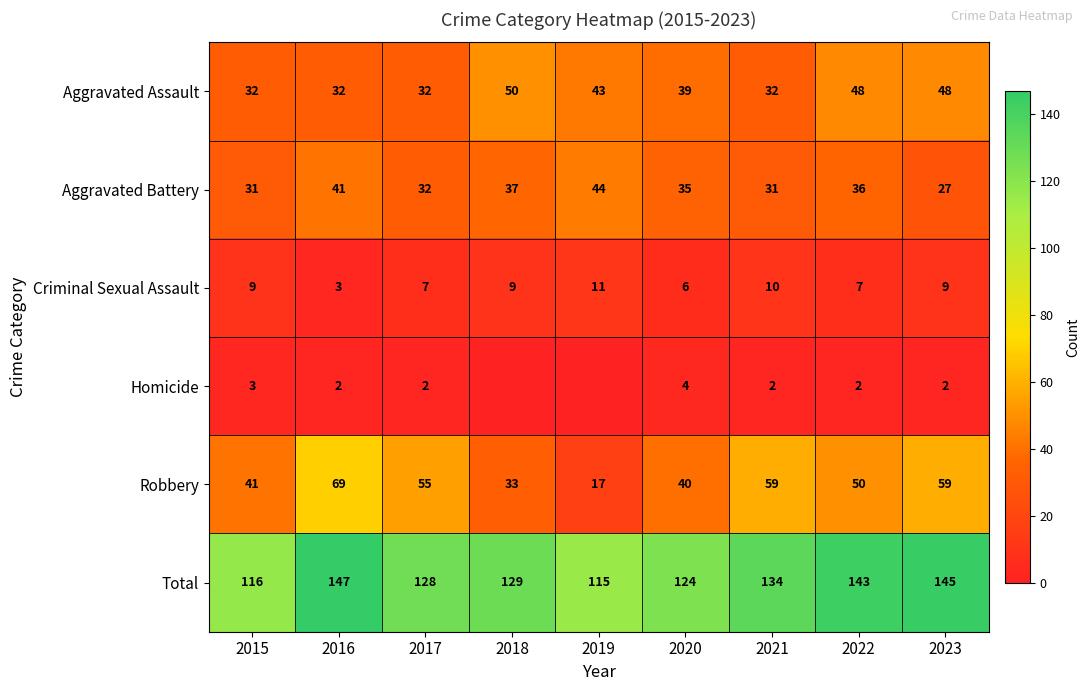

At which label does Aggravated Battery reach its minimum?

2023